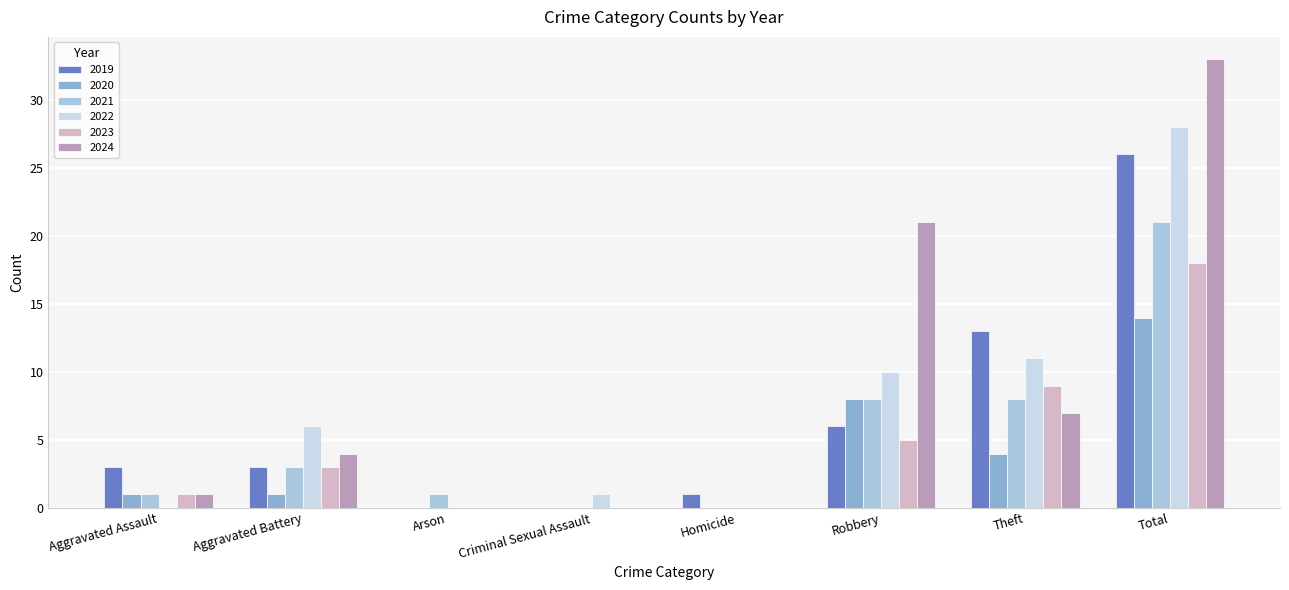

How many distinct data groups are displayed?

6